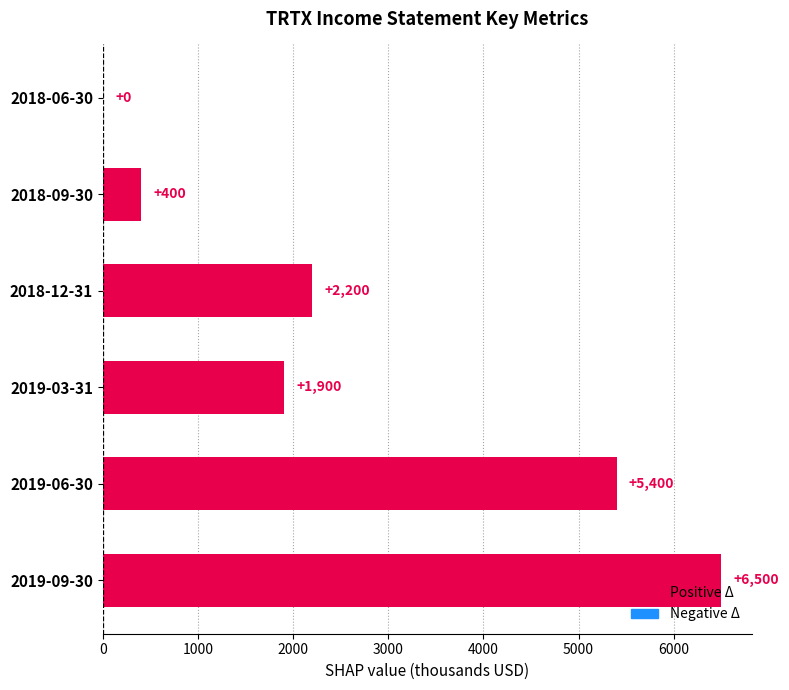

How many data points does each series have?

6